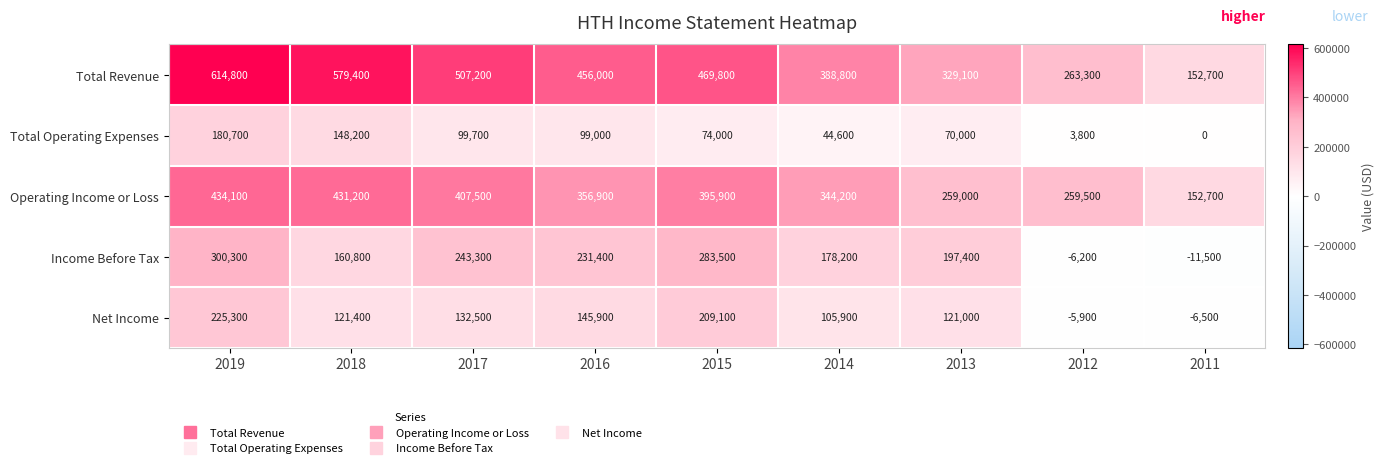

Which series changed the most between 2018 and 2013?

Total Revenue